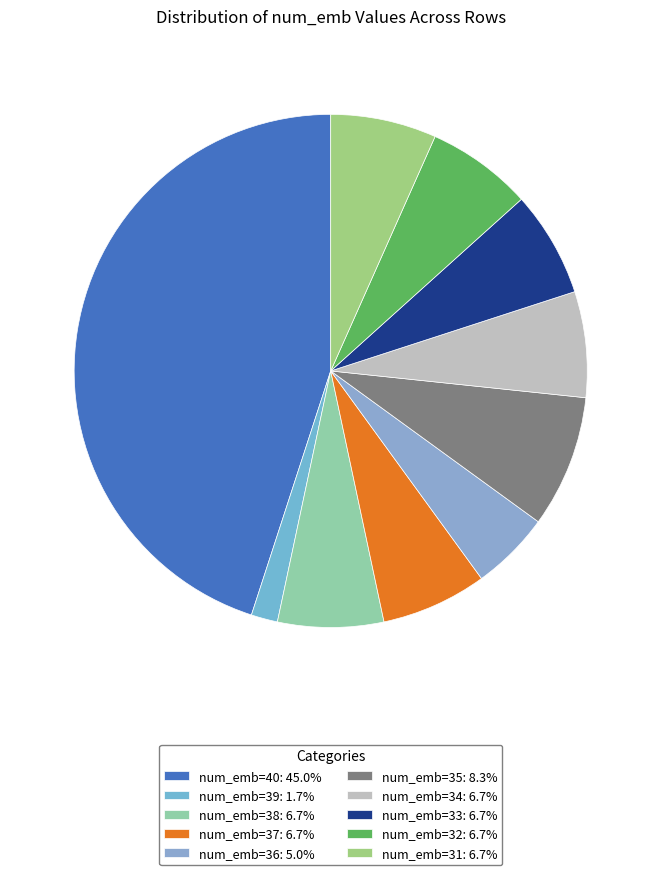

What percentage is the num_emb=32 slice, to the nearest percent?

7%